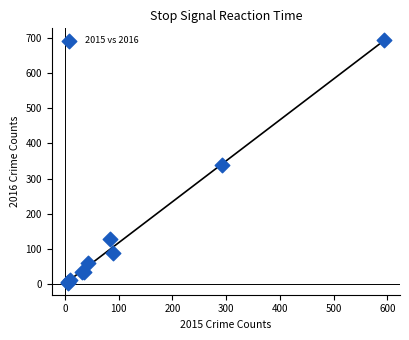

What Y value in the scatter plot is closest to 348?

338